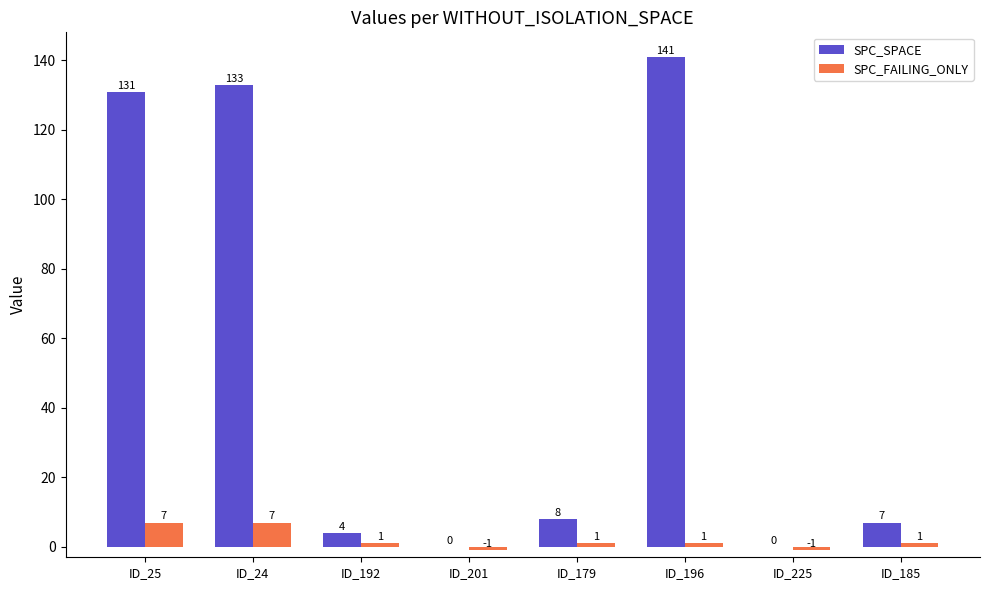

How many groups of bars are there?

8